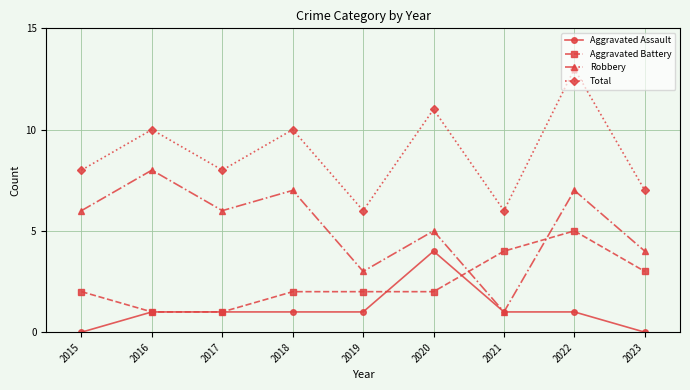

The Aggravated Battery series shows 4 at 2021. True or false?

True